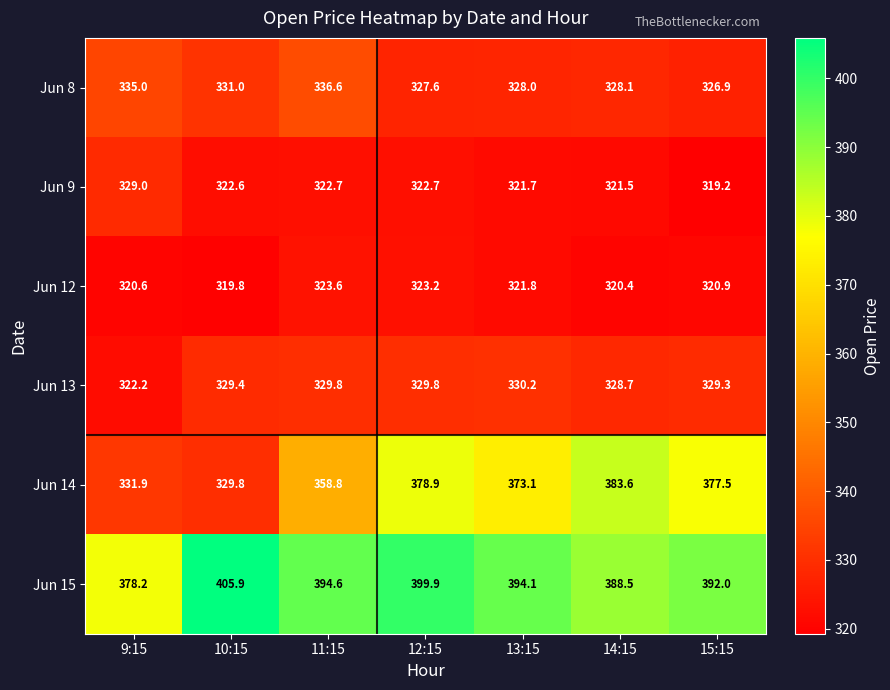

Which series has the largest total across all categories?

Jun 15